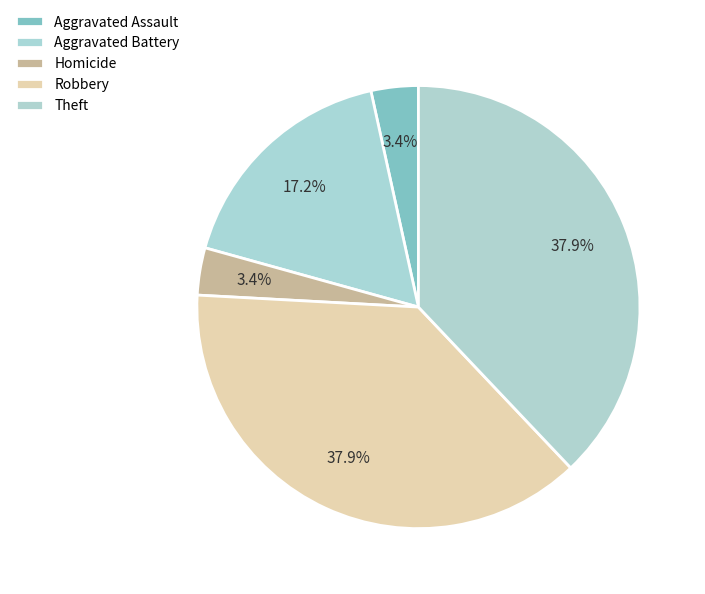

How many slices are in this pie chart?

5